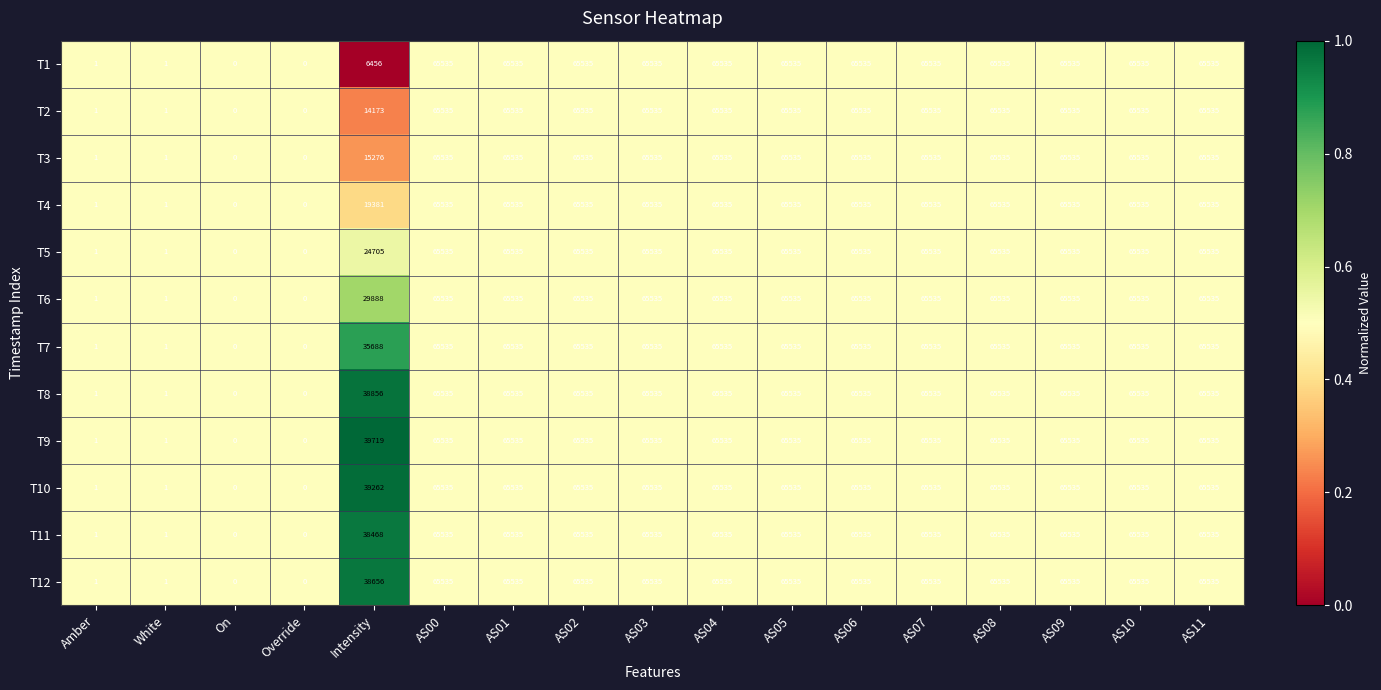

What is the sum of the T5 values at AS06 and On?

65535